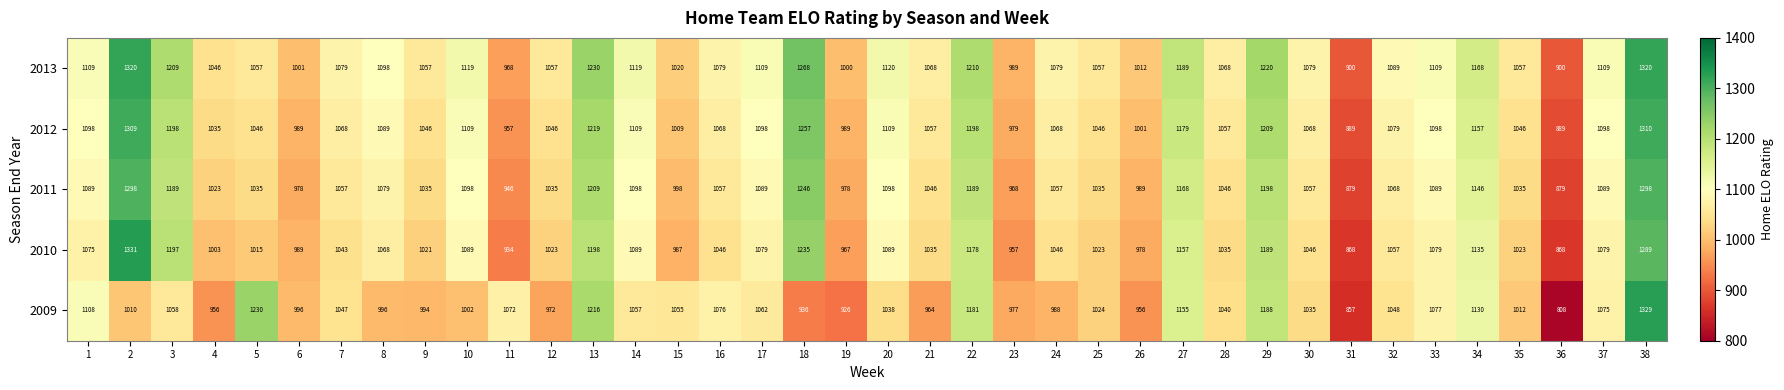

Rank the series by their average value, from lowest to highest.

2009, 2010, 2011, 2012, 2013